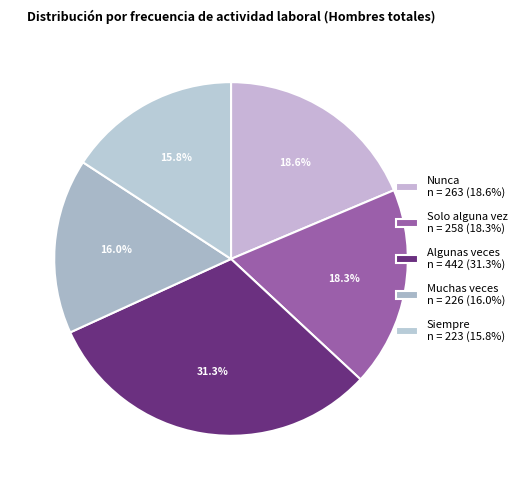

To the nearest percent, what is the average slice percentage?

20%